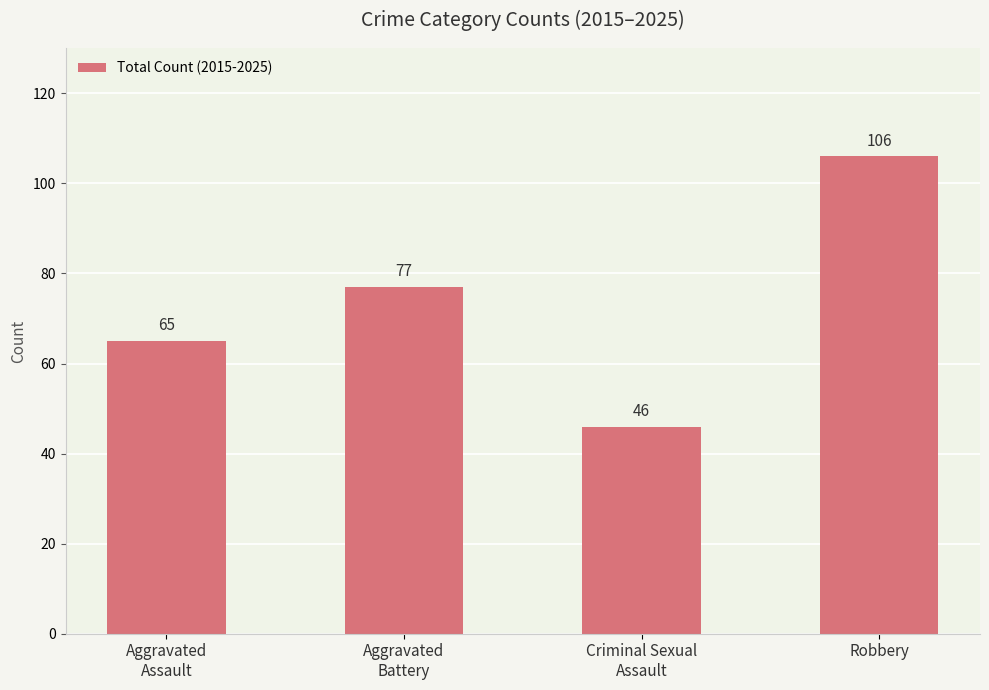

Which category has the lowest value across all series?

Criminal Sexual
Assault